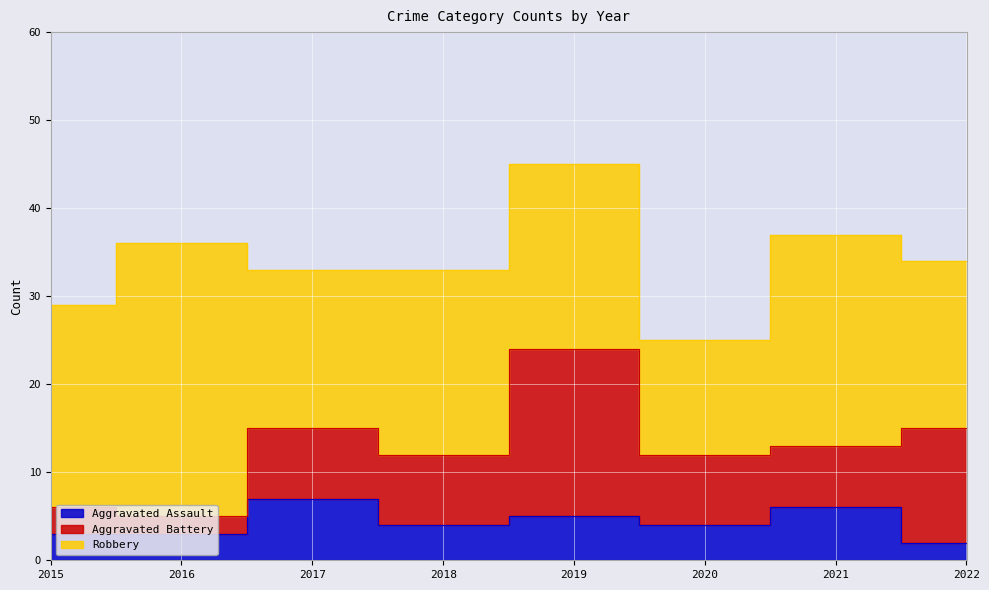

What is the lowest value of the Aggravated Assault series?

2